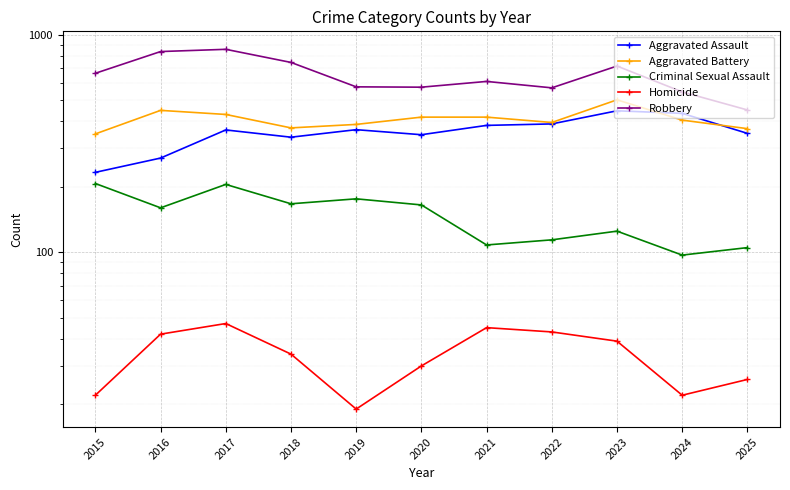

How many lines are shown in the chart?

5